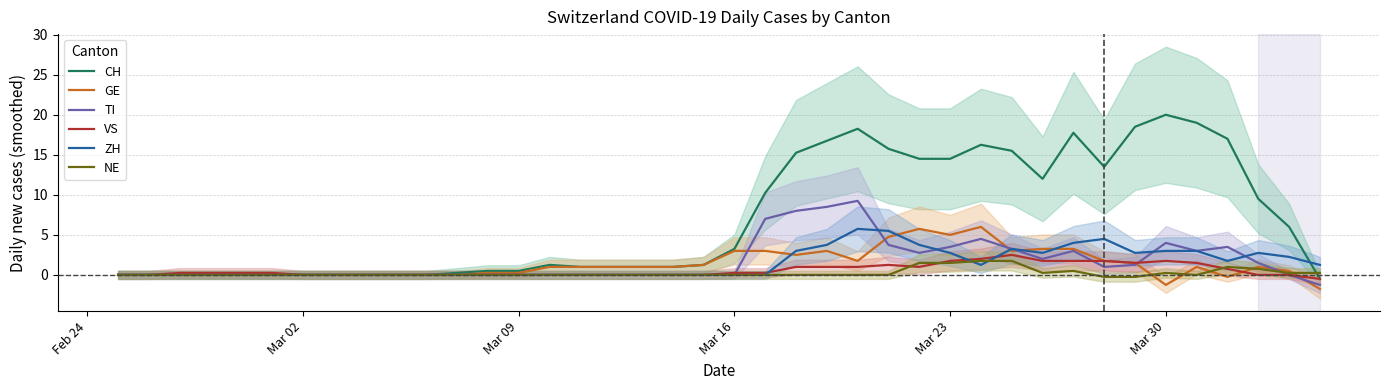

How many lines are shown in the chart?

6